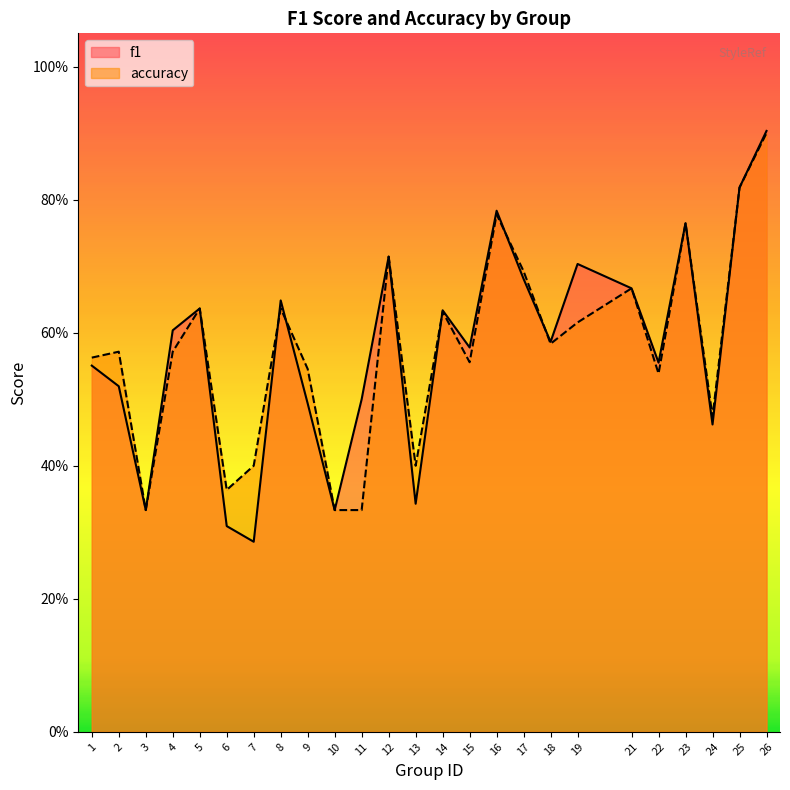

True or false: f1 has a value of 0.3 at 21.

False